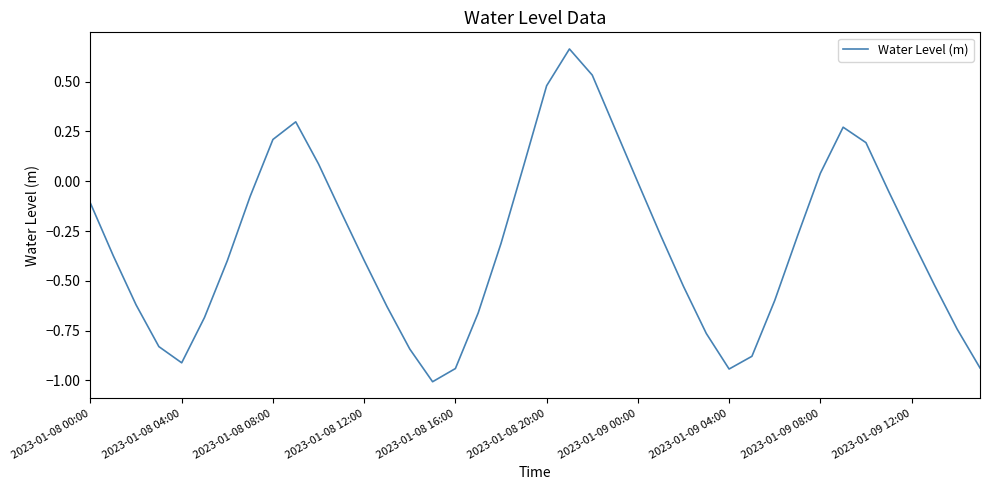

What is the difference between the maximum and minimum values?

1.7